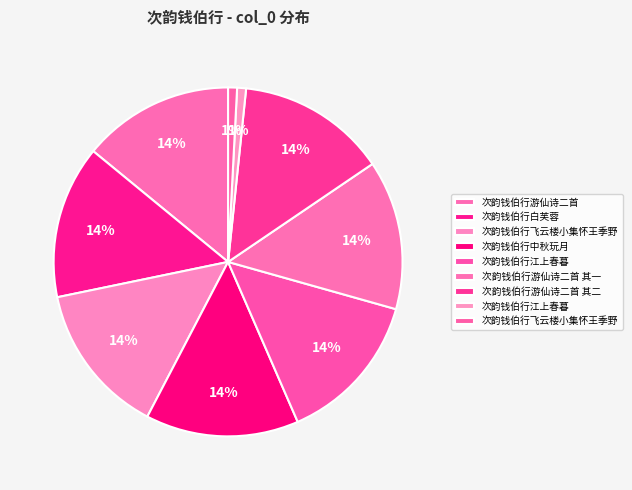

Count the number of slices in the pie.

9